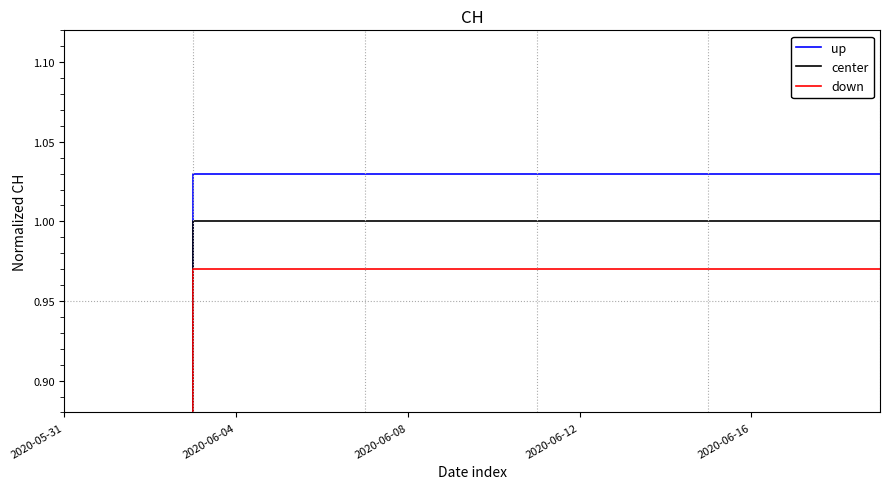

Count the center values in the range 1 to 2.

17